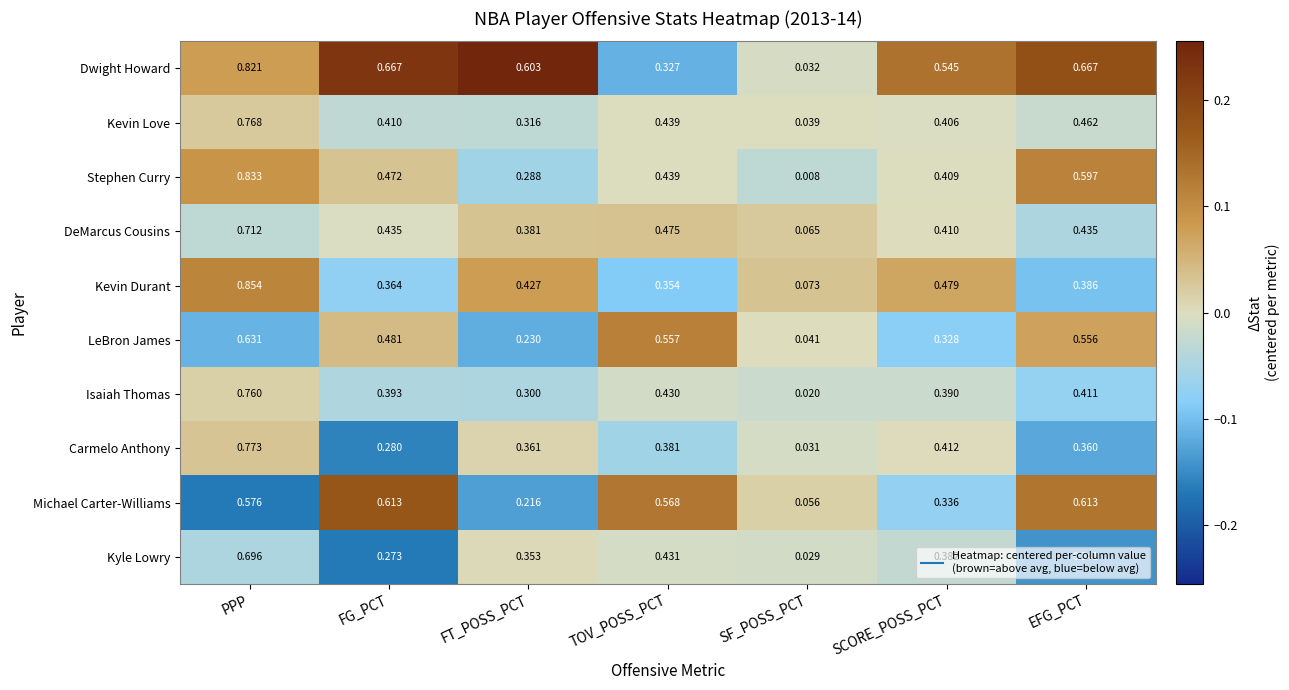

Between PPP and EFG_PCT, which series saw the biggest shift?

Kevin Durant